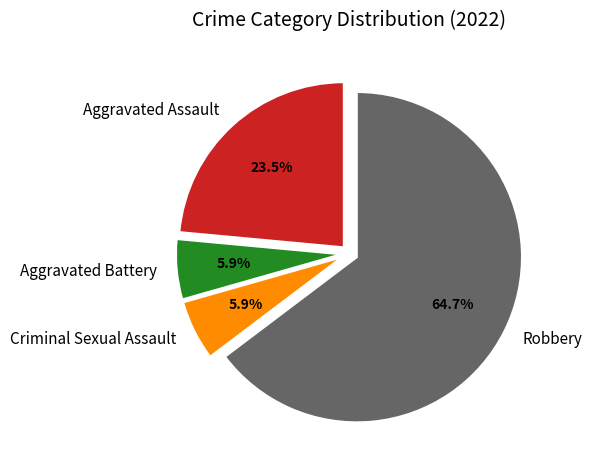

Do Robbery and Criminal Sexual Assault together represent more than half of the pie?

Yes